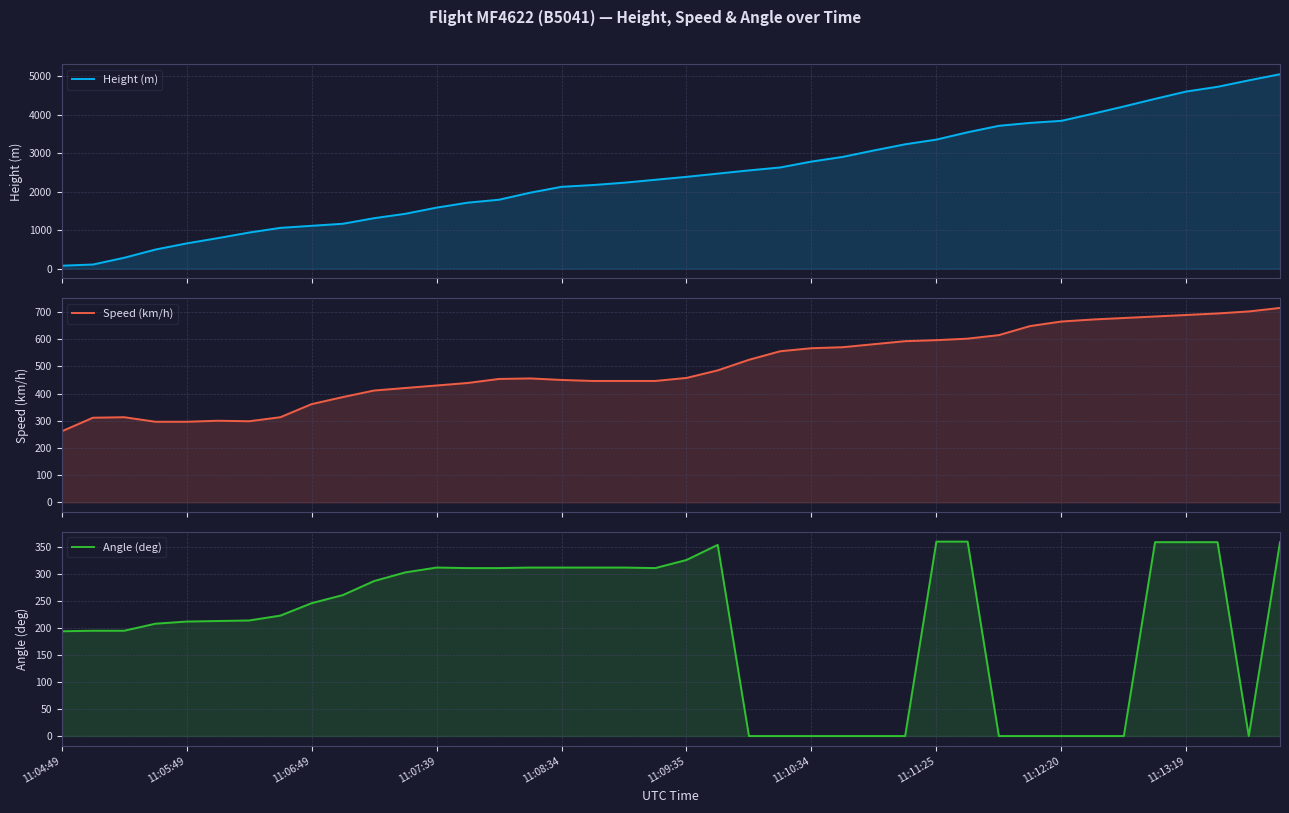

Which series has the largest range (max minus min)?

Height (m)